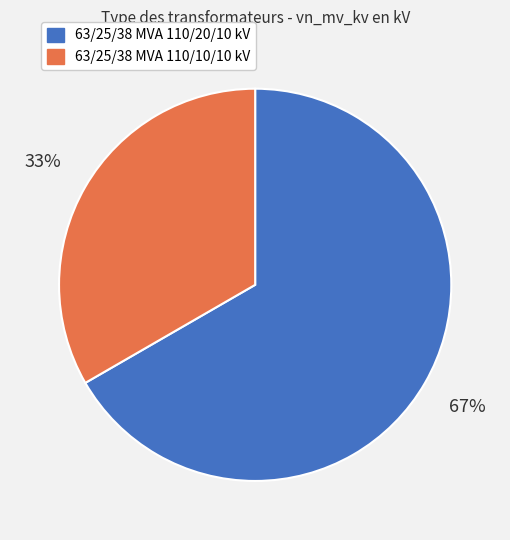

Do 63/25/38 MVA 110/20/10 kV and 63/25/38 MVA 110/10/10 kV together represent more than half of the pie?

Yes